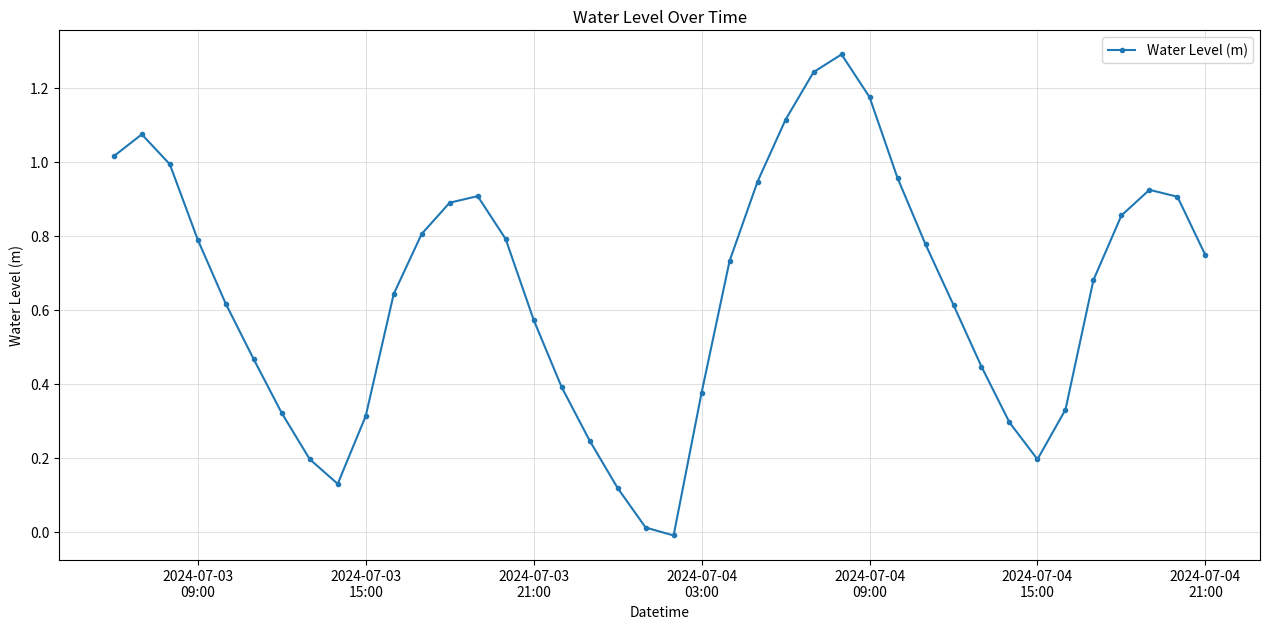

What is the maximum value shown in the chart?

1.3